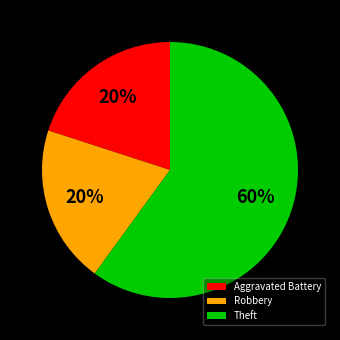

To the nearest percent, what is the difference between the Robbery and Theft slice percentages?

40%